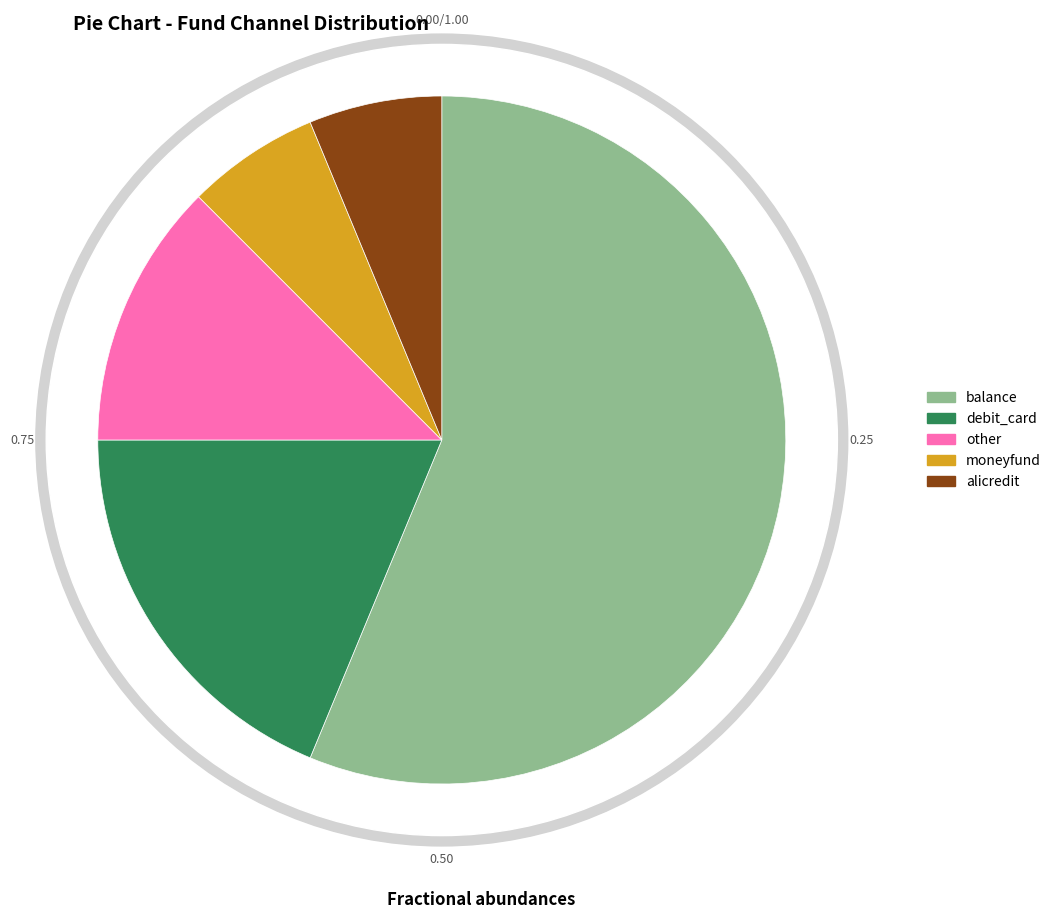

Which category has the smallest portion of the pie?

moneyfund